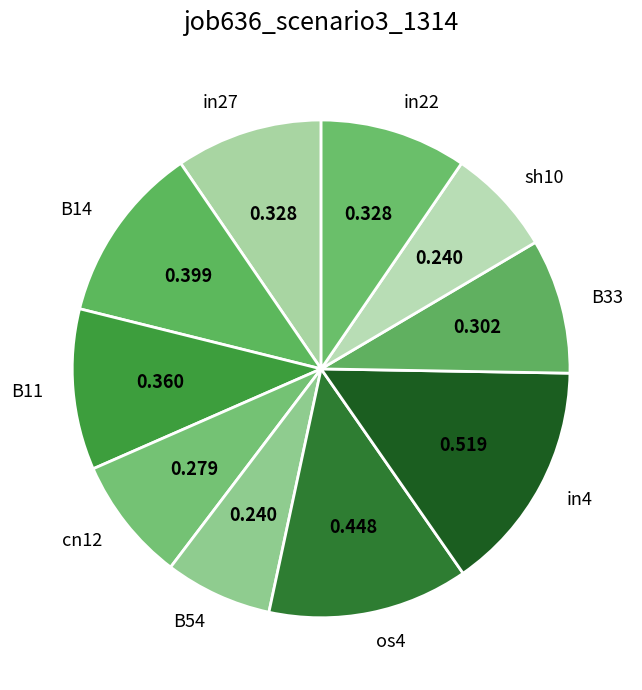

How many slices are in this pie chart?

10